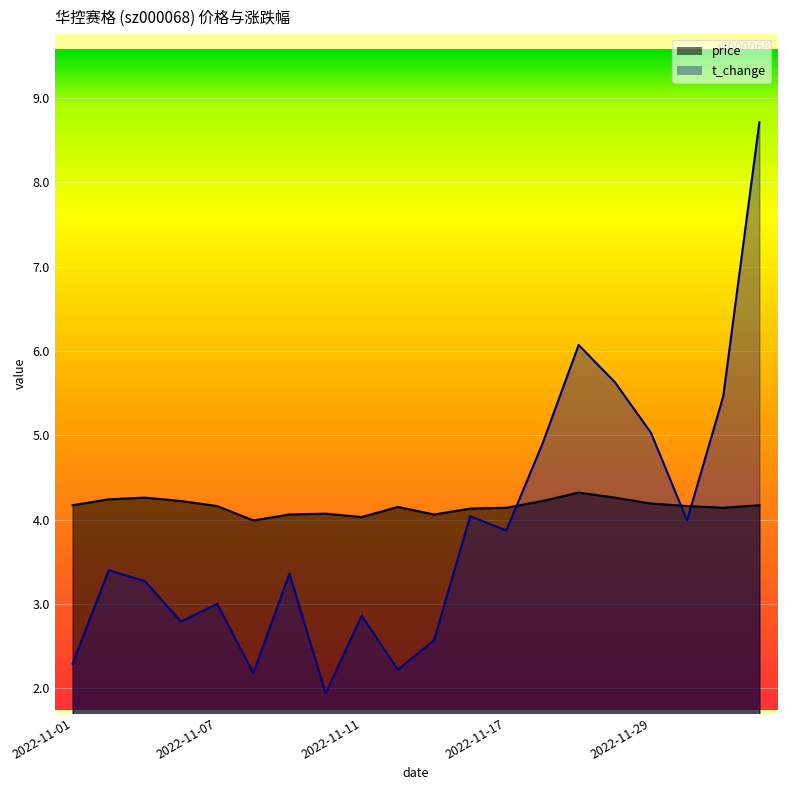

What position from the left is 2022-11-01?

1